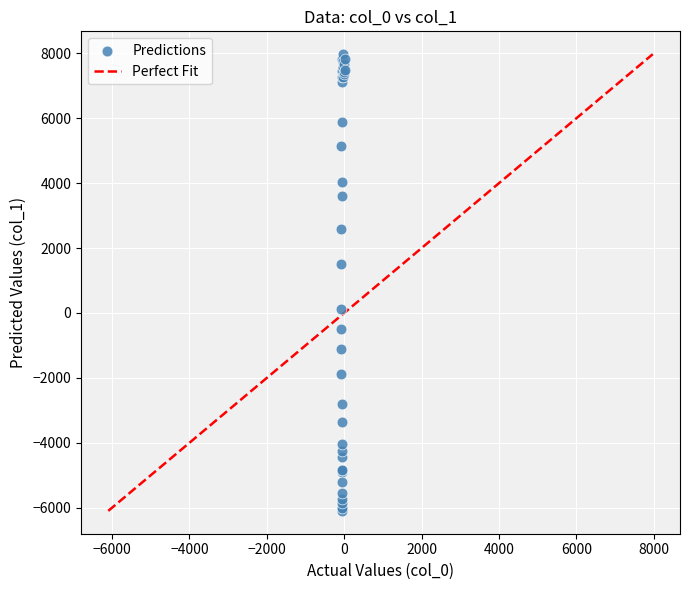

What Y value in the scatter plot is closest to 937?

1515.1